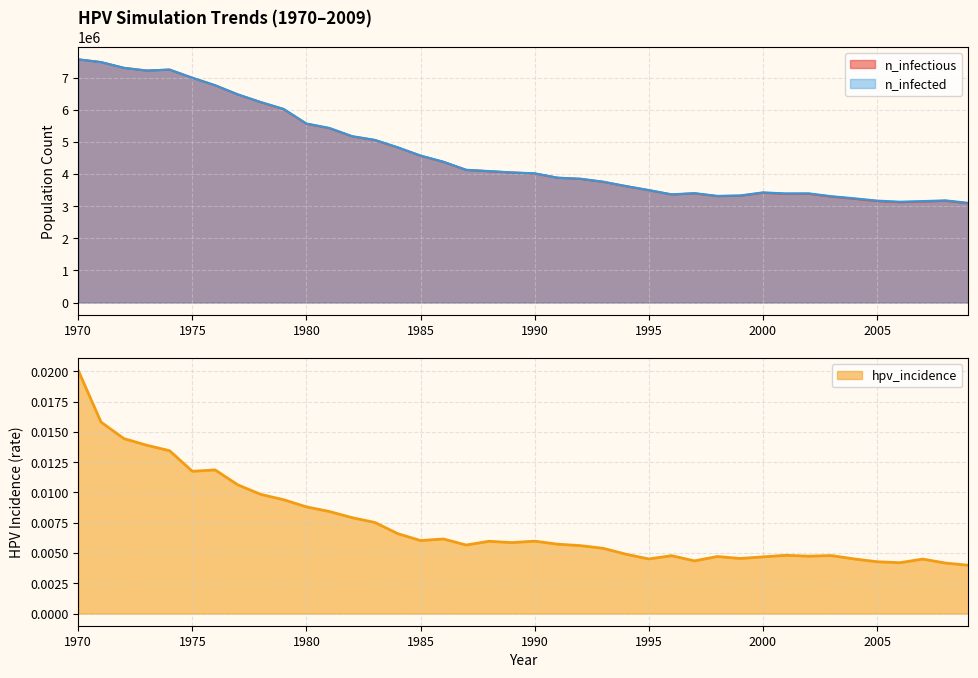

Does the chart display data point markers on the line(s)?

No